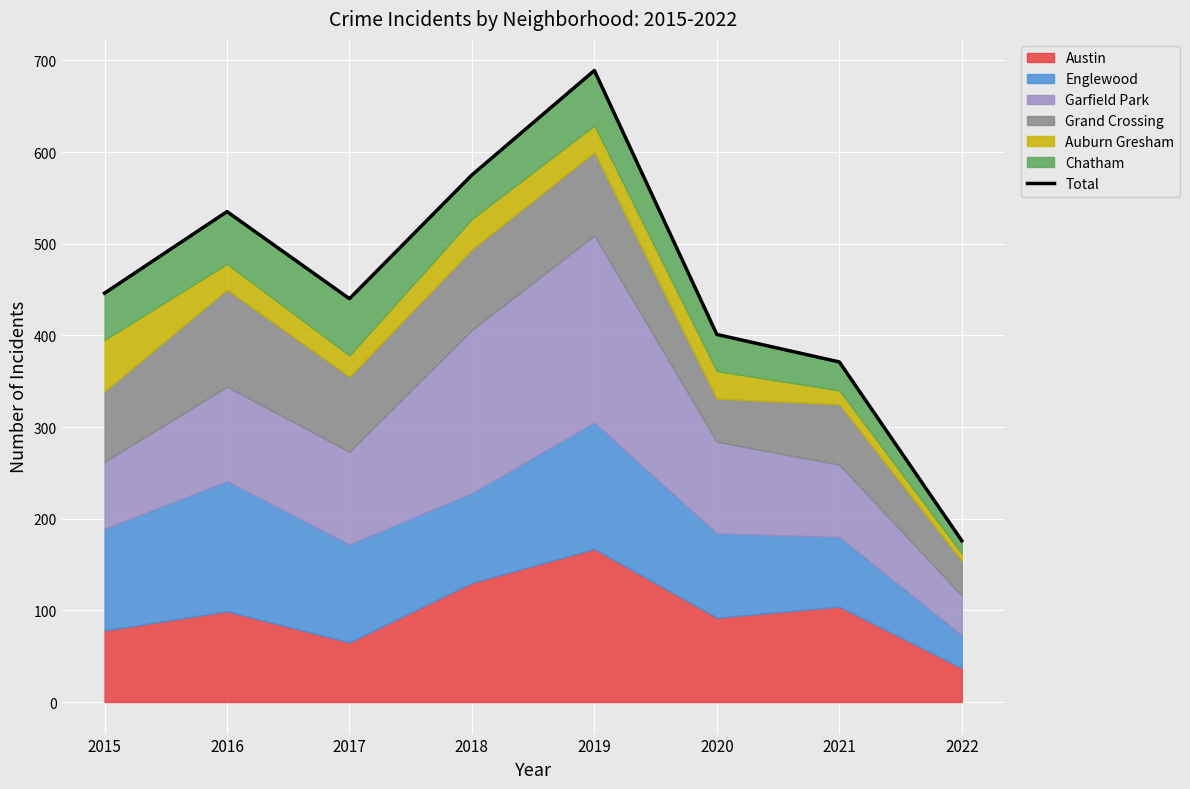

At which category does the data reach its first local valley?

2017